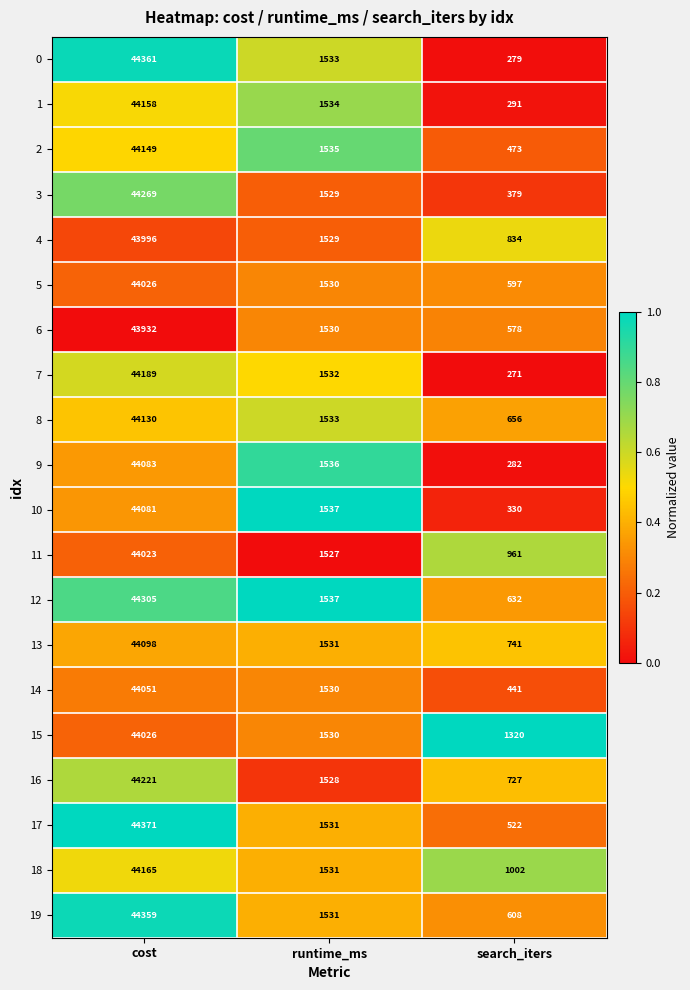

What is the sum of the 18 values at runtime_ms and cost?

45696